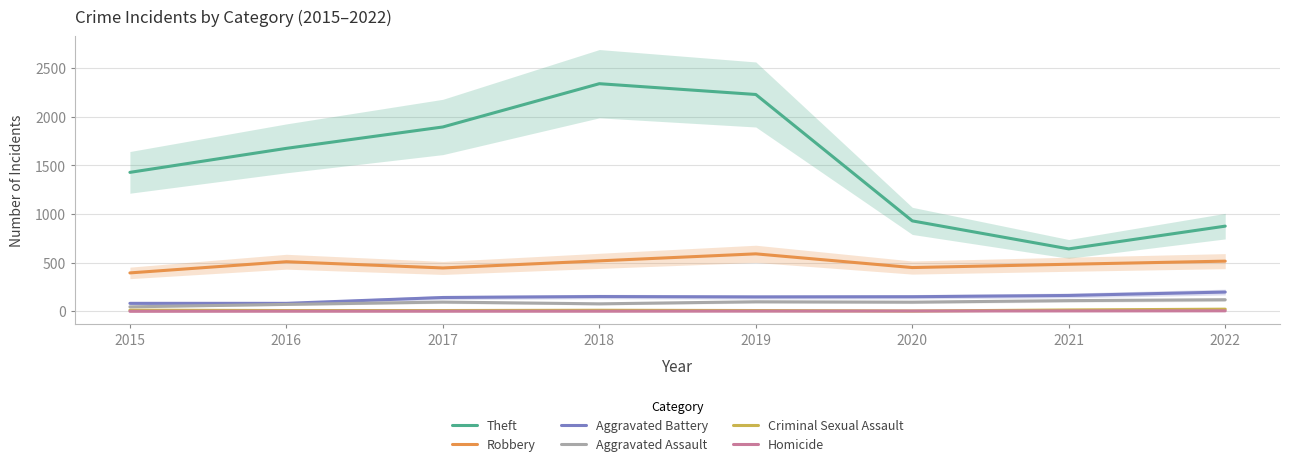

How many interior local valleys does the Aggravated Battery series have?

1